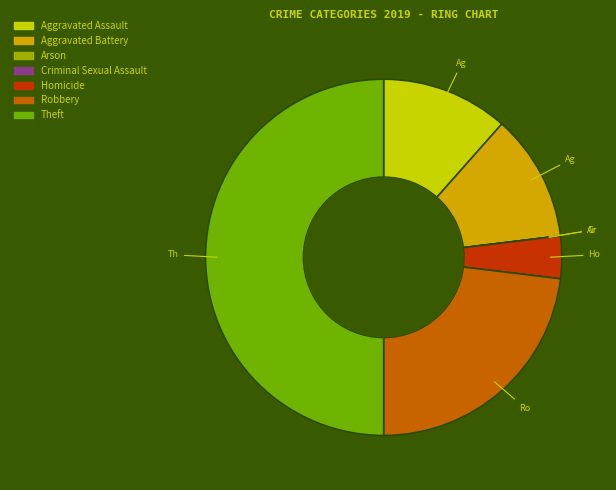

The Robbery slice represents 35% of the pie. True or false?

False